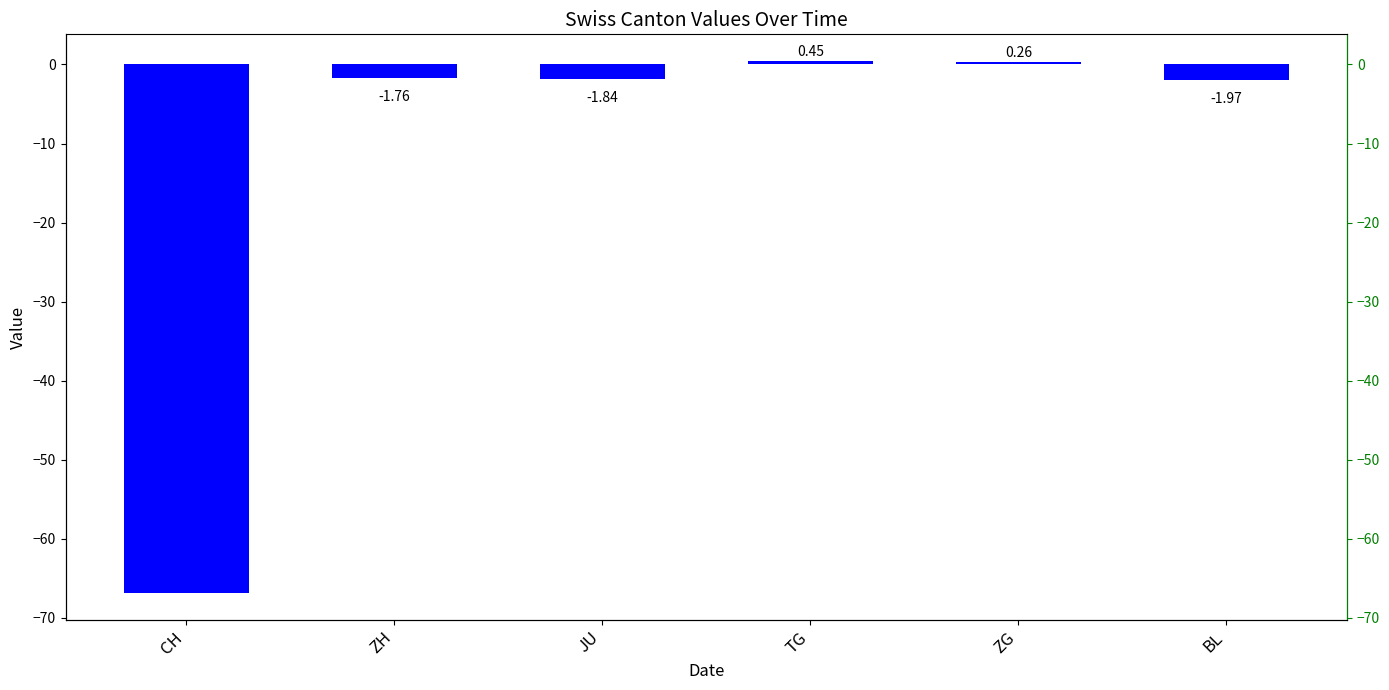

Reading left to right, what are all the values shown in this chart?

-66.9	-1.8	-1.8	0.5	0.3	-2.0